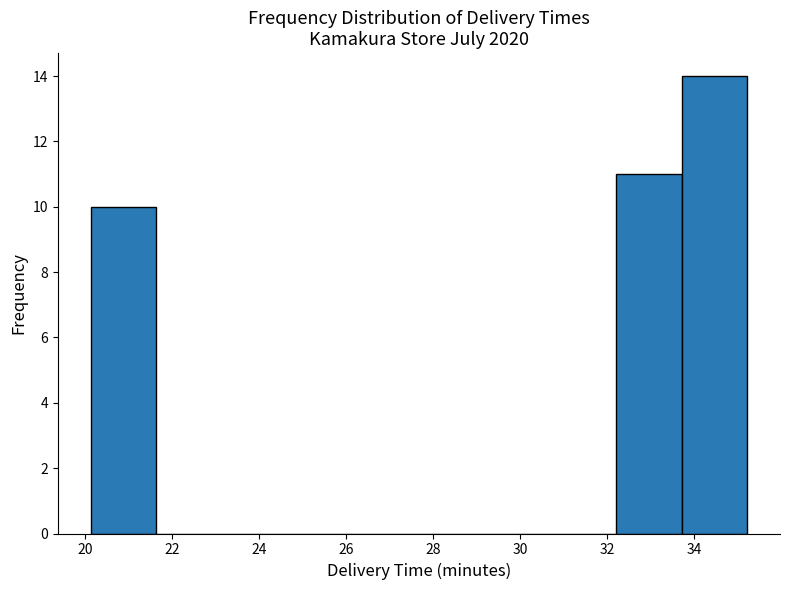

Reading left to right, transcribe this chart: for each bar, give the range it covers on the x-axis and its height. Neither the bar edges nor the heights are printed on the chart, so give them approximately, as read against the axes.

20.2 to 21.6: 10
21.6 to 23.2: 0
23.2 to 24.6: 0
24.6 to 26.2: 0
26.2 to 27.6: 0
27.6 to 29.2: 0
29.2 to 30.6: 0
30.6 to 32.2: 0
32.2 to 33.8: 11
33.8 to 35.2: 14